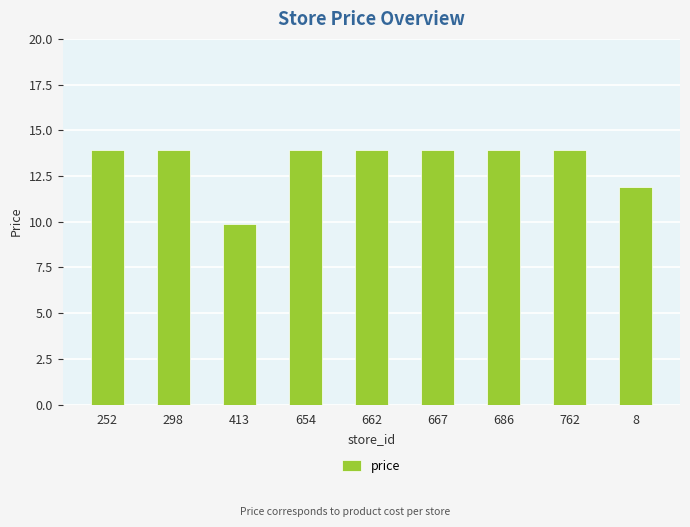

The value at 686 is 13.9. True or false?

True